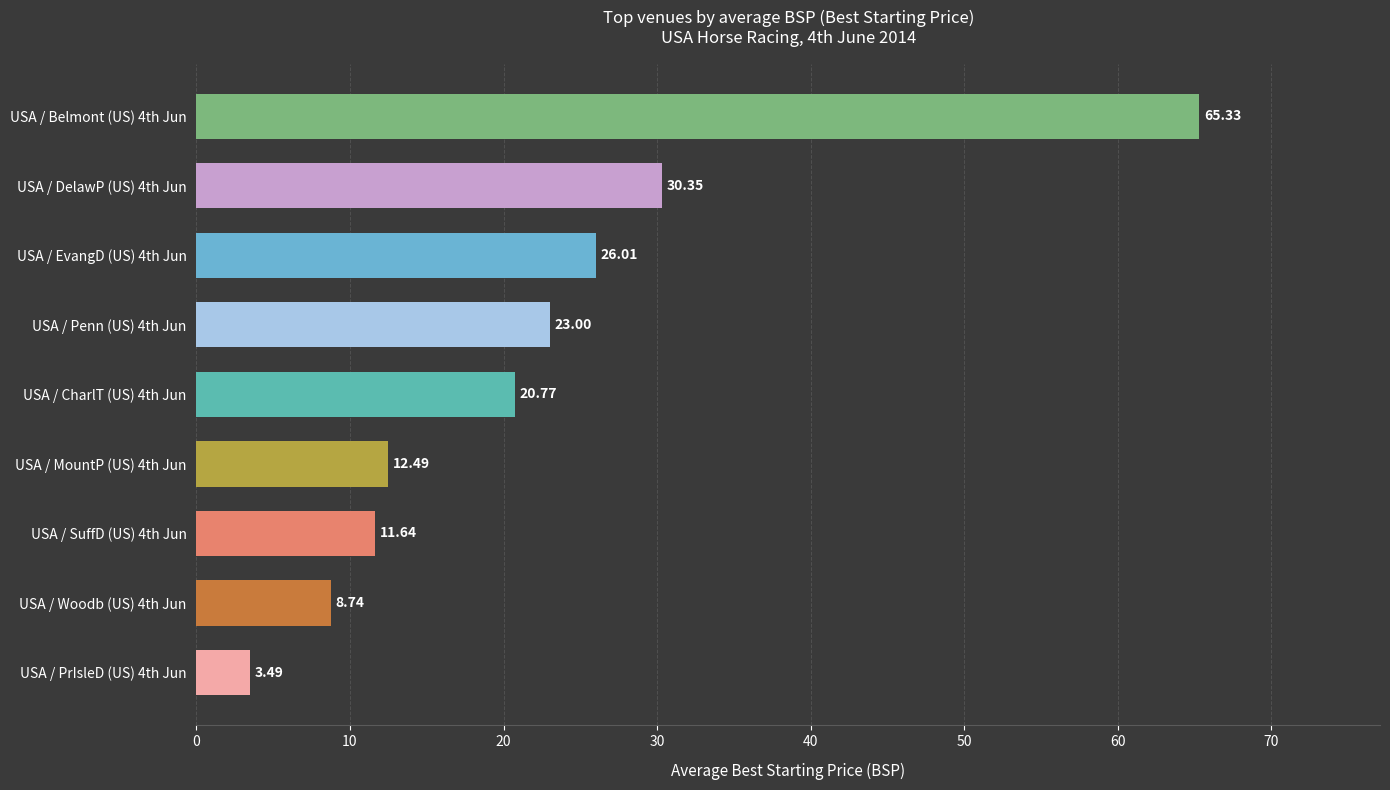

Rank the categories by value from highest to lowest.

USA / Belmont (US) 4th Jun, USA / DelawP (US) 4th Jun, USA / EvangD (US) 4th Jun, USA / Penn (US) 4th Jun, USA / CharlT (US) 4th Jun, USA / MountP (US) 4th Jun, USA / SuffD (US) 4th Jun, USA / Woodb (US) 4th Jun, USA / PrIsleD (US) 4th Jun